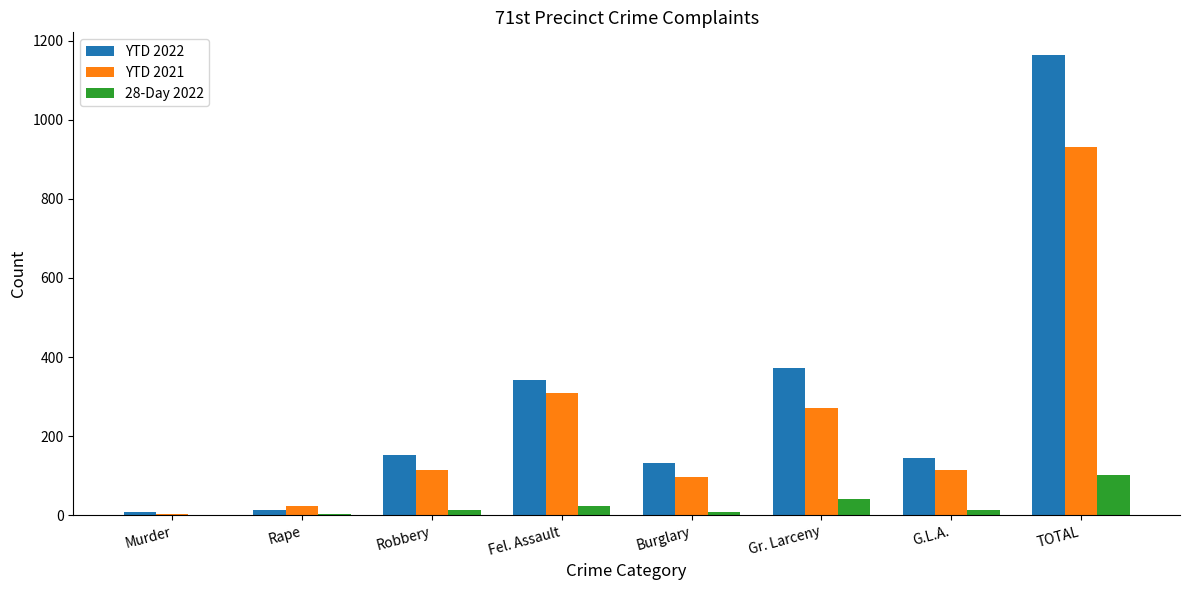

What is the sum of the YTD 2021 values at TOTAL and Gr. Larceny?

1203